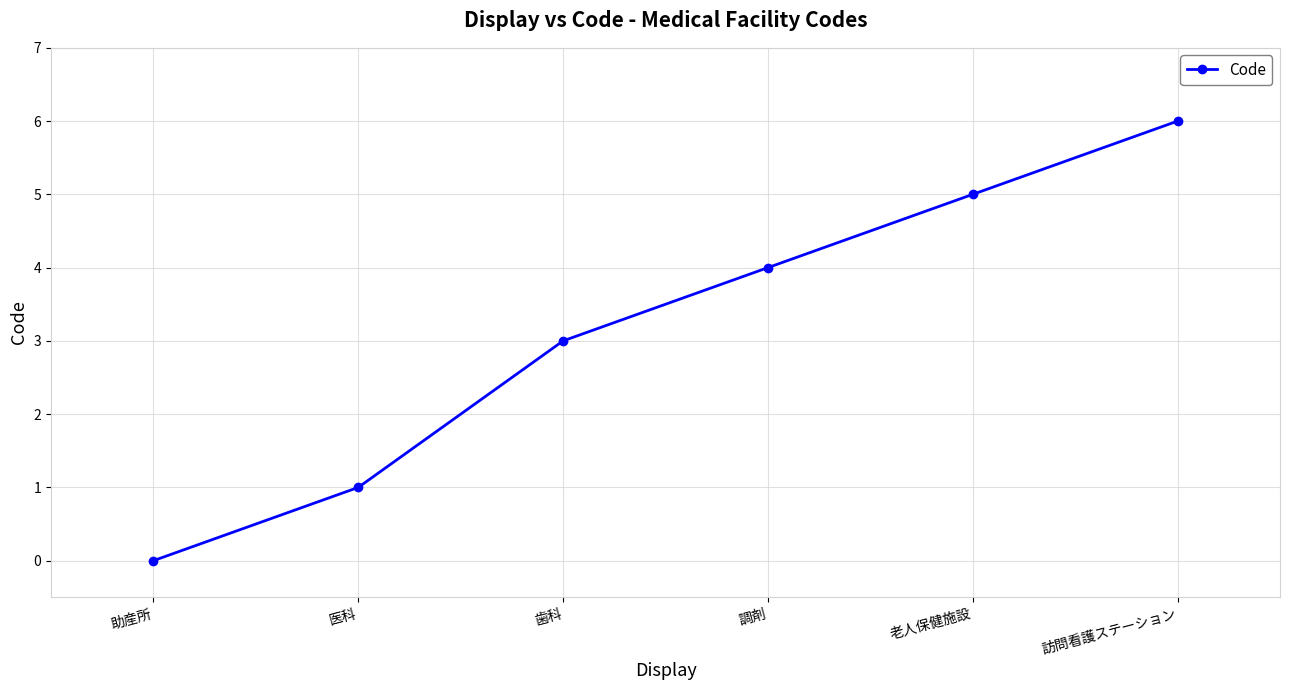

Which has a higher value, 助産所 or 医科?

医科